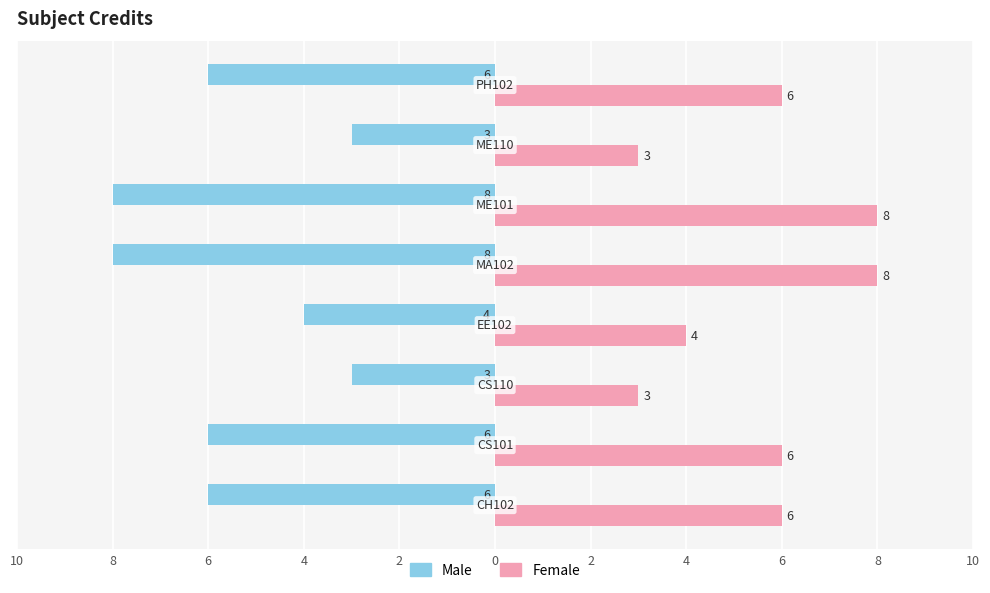

What are all the series names shown in the legend?

Male, Female